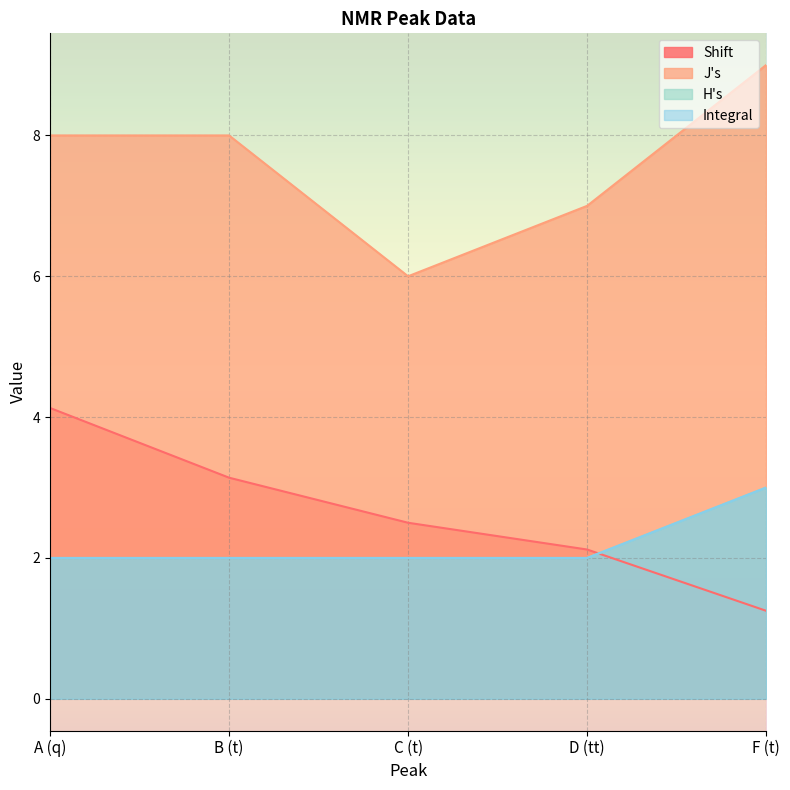

What are all the series names shown in the legend?

Shift, J's, H's, Integral